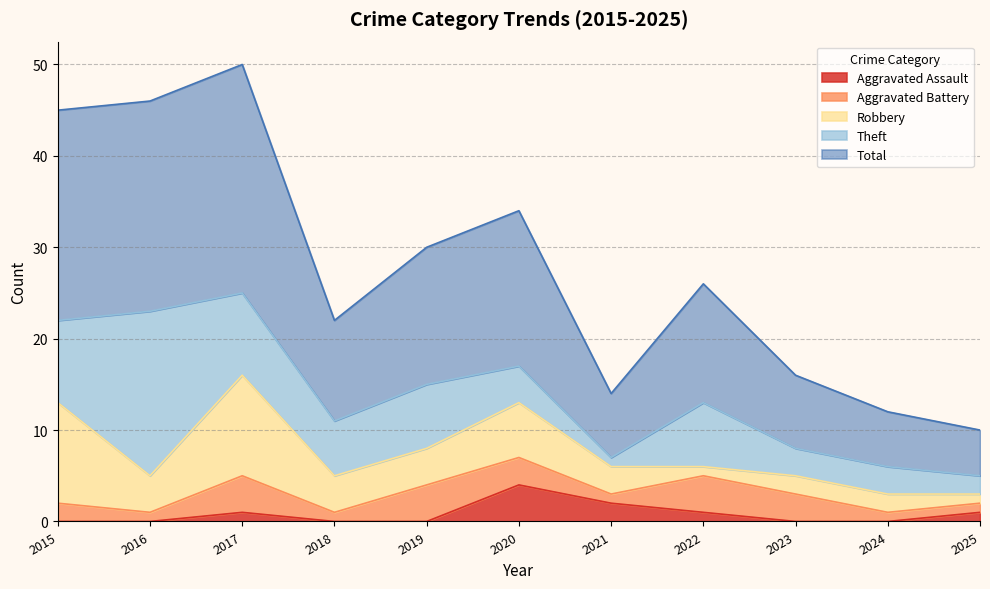

Reading left to right, transcribe all the data shown in this chart.

Aggravated Assault: 0	0	1	0	0	4	2	1	0	0	1
Aggravated Battery: 2	1	4	1	4	3	1	4	3	1	1
Robbery: 11	4	11	4	4	6	3	1	2	2	1
Theft: 9	18	9	6	7	4	1	7	3	3	2
Total: 23	23	25	11	15	17	7	13	8	6	5